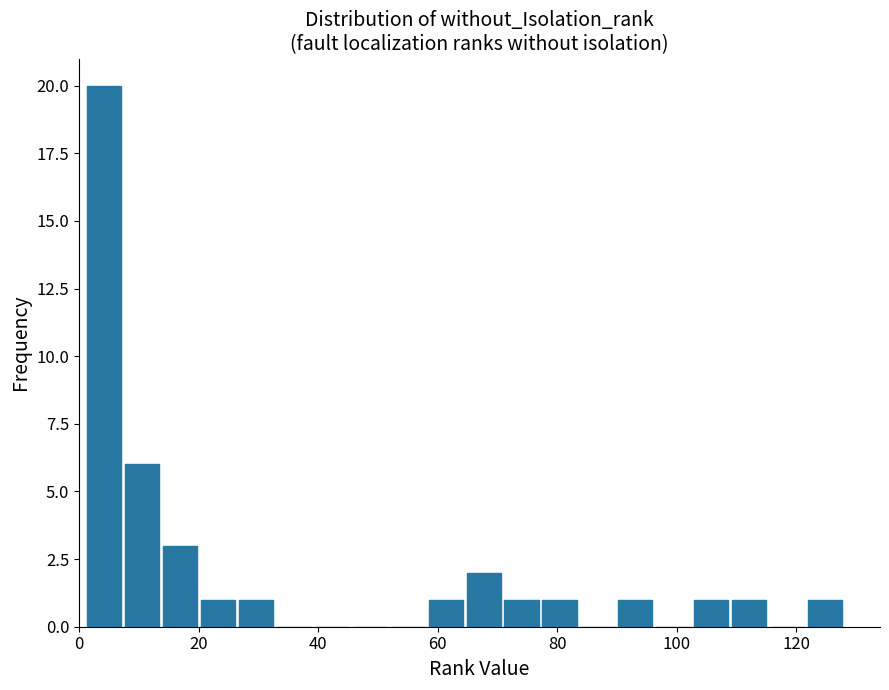

Read against the x-axis, roughly where is the centre of the tallest bar?

4